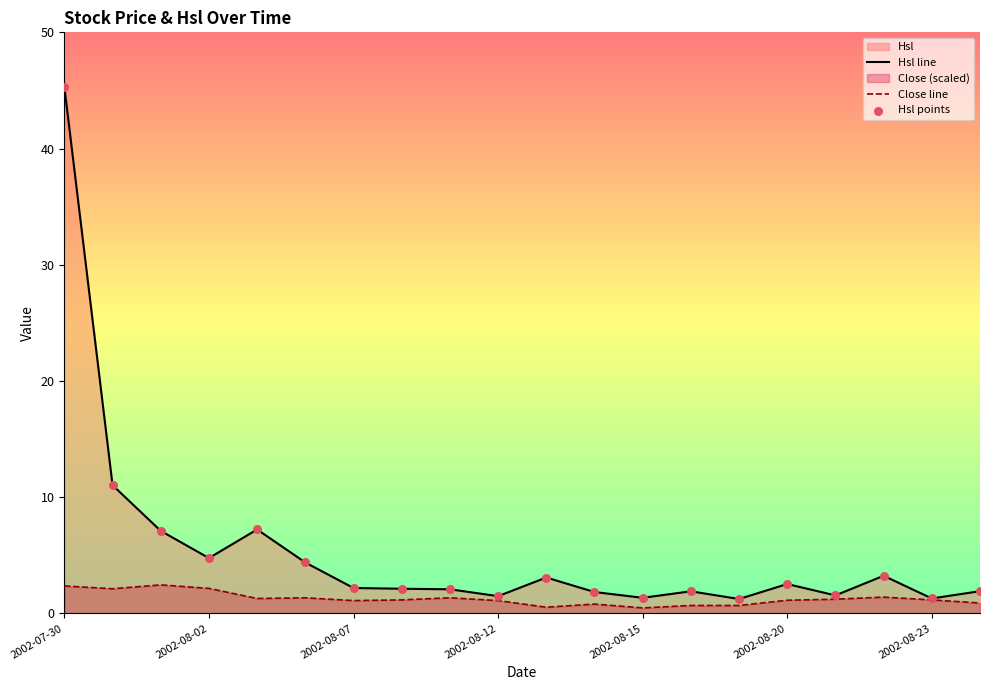

Which series has the largest range (max minus min)?

Hsl line